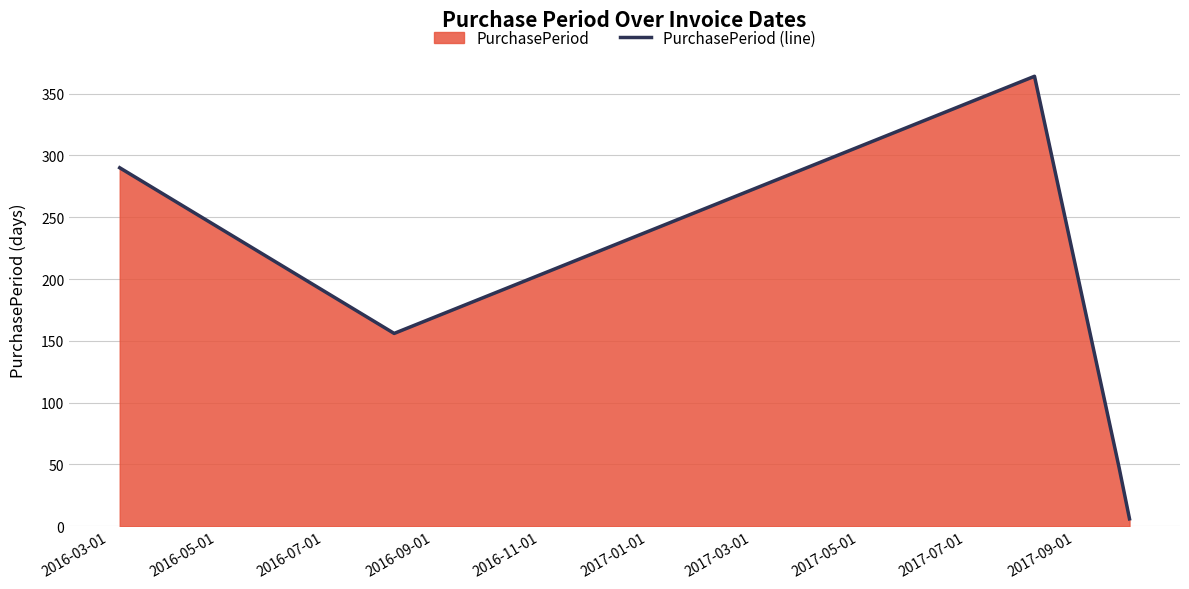

What is the greatest value displayed?

364